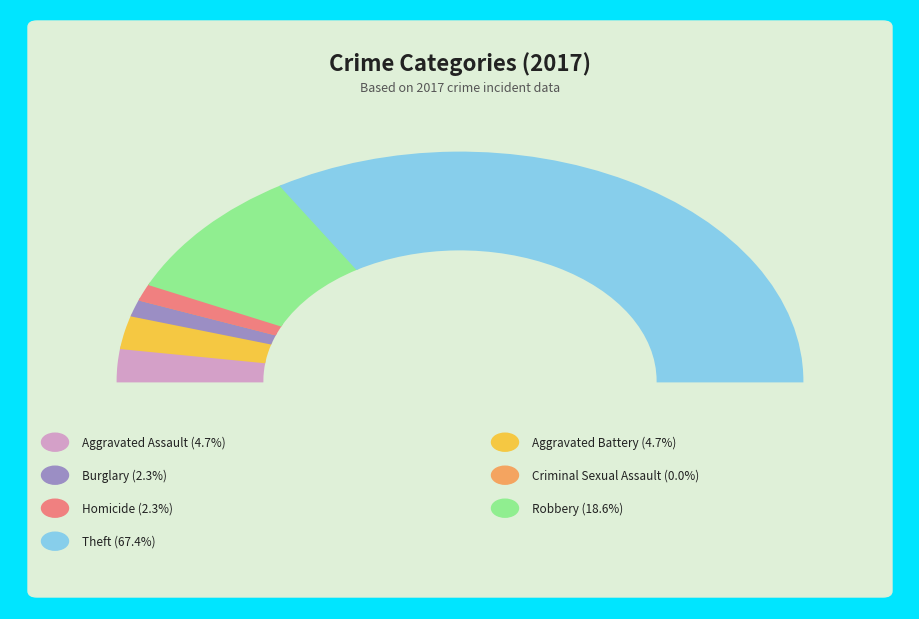

Which category has the smallest portion of the pie?

Criminal Sexual Assault